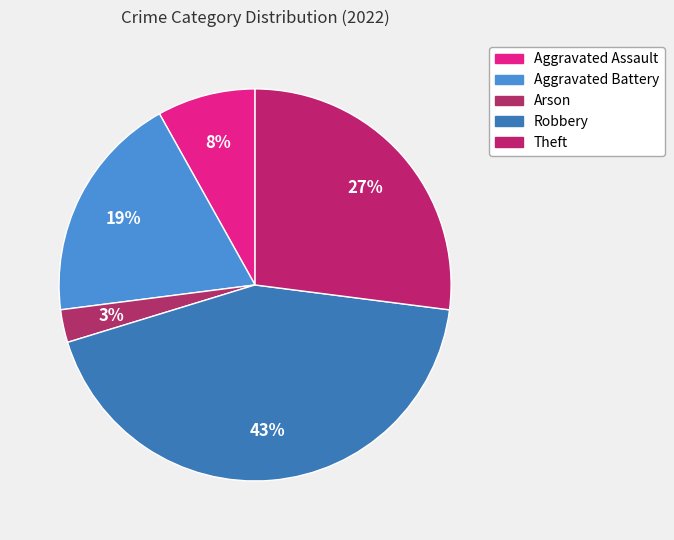

Which slice is the largest?

Robbery